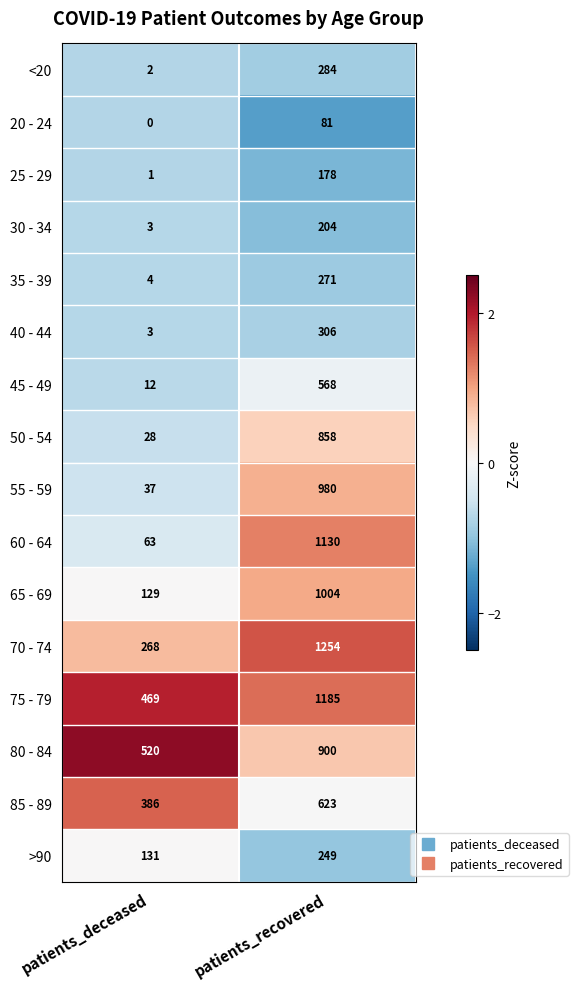

Count the number of data series in this chart.

16